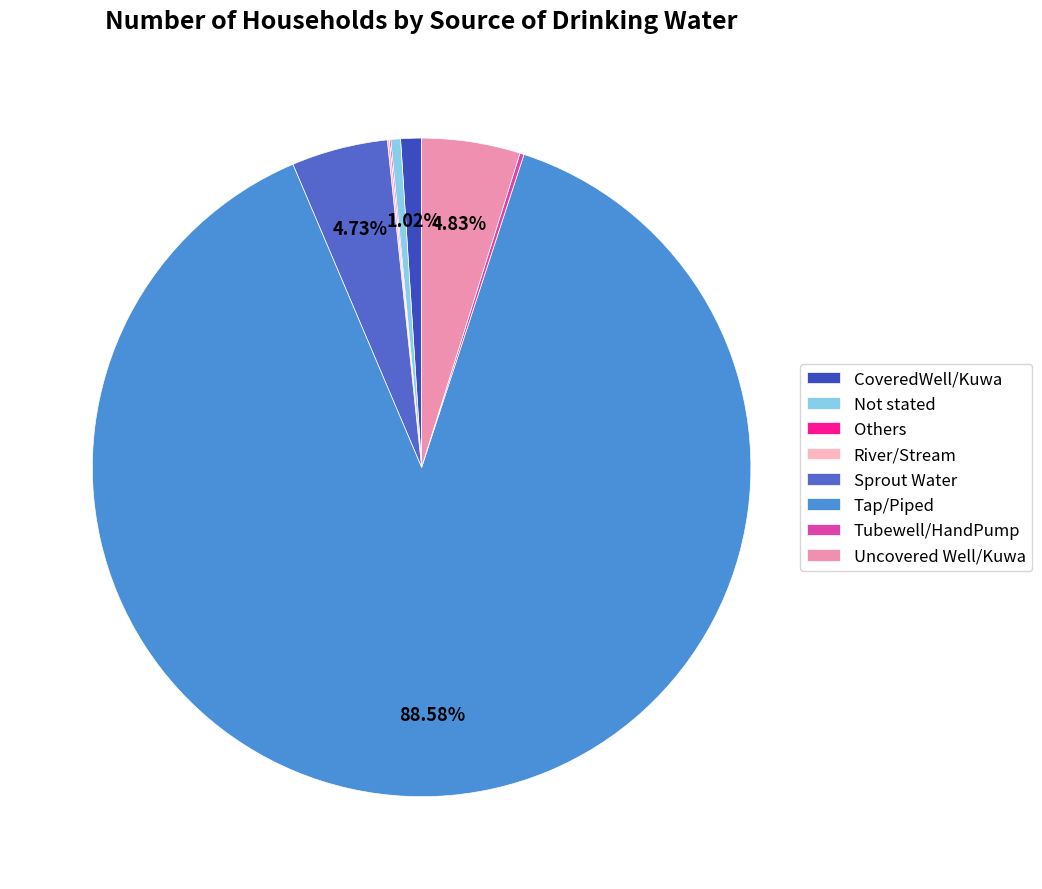

True or false: River/Stream accounts for 10% of the total.

False